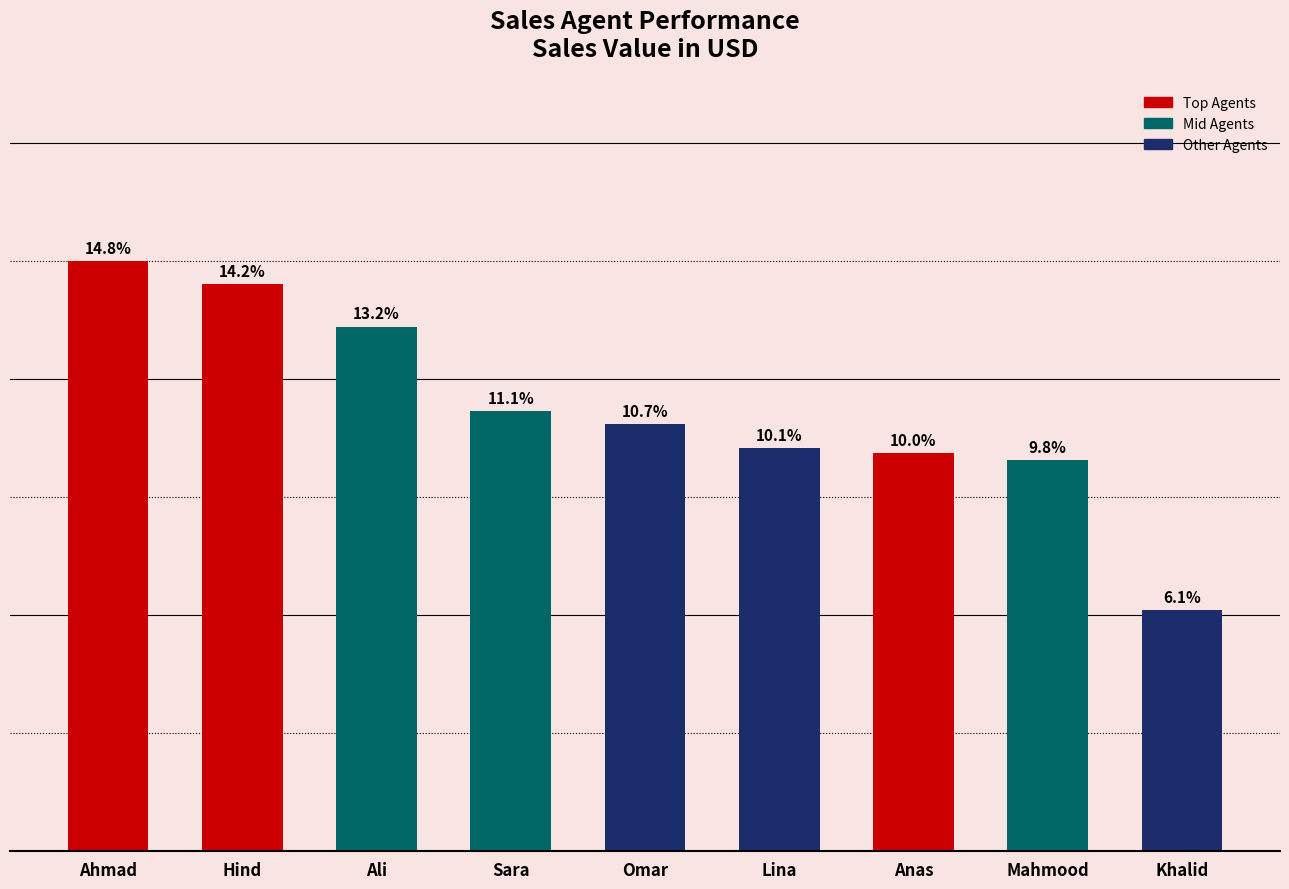

Is it true that the value at Mahmood is 232?

True